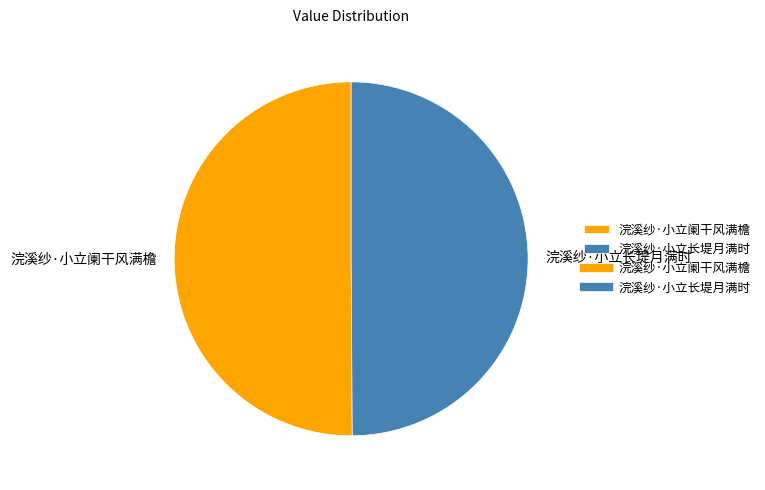

Approximately how many times larger is the value at 浣溪纱·小立长堤月满时 compared to 浣溪纱·小立阑干风满檐?

1.0